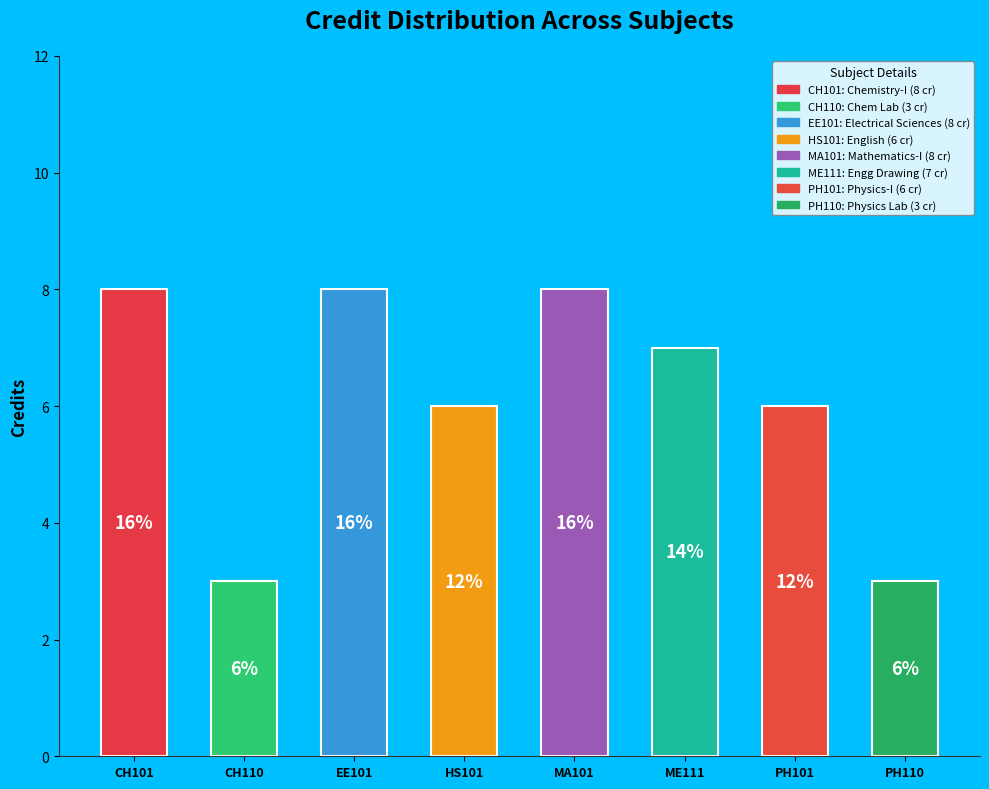

To the nearest percent, what is the average slice percentage?

12%